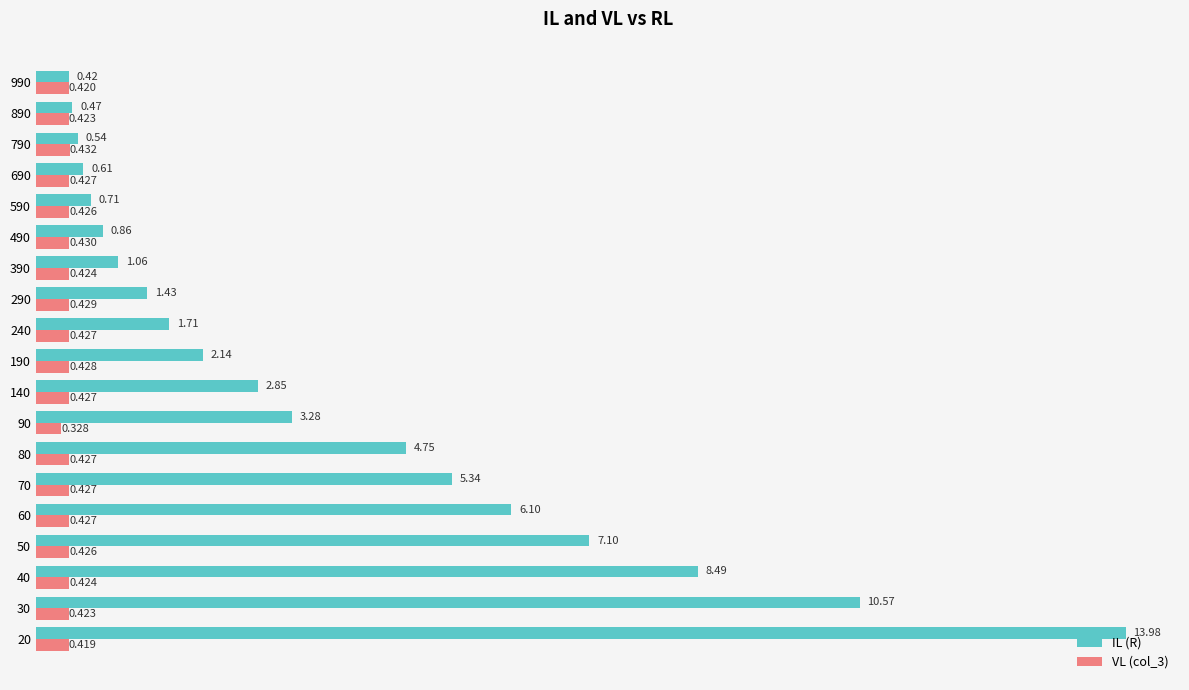

Between 30 and 690, which series saw the biggest shift?

IL (R)